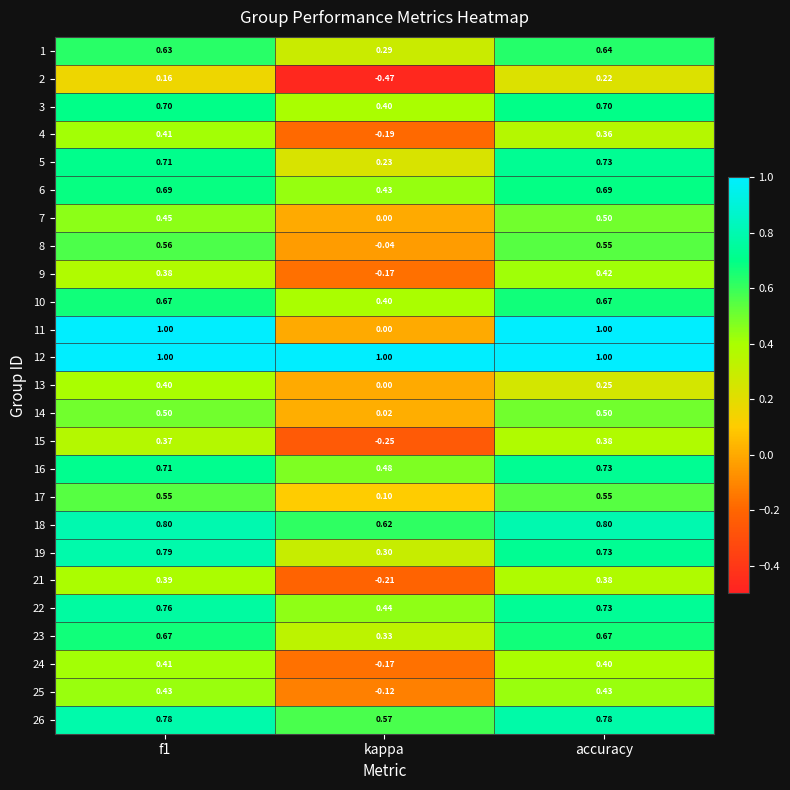

Where is 21 nearest to the value 0?

kappa